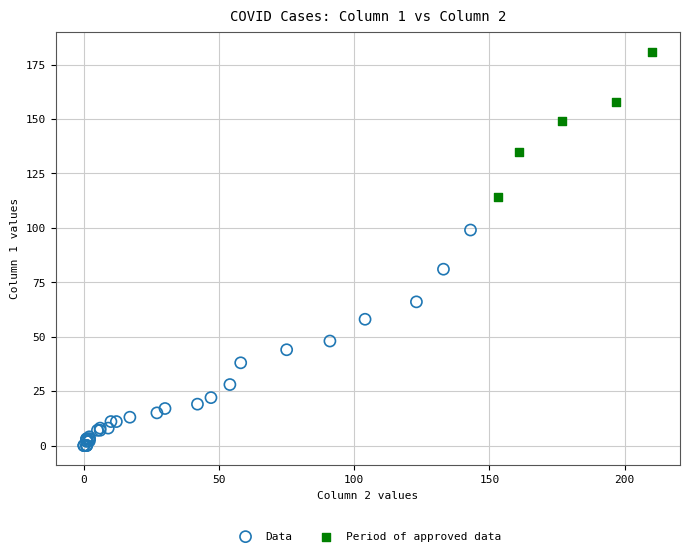

Which series has the largest Y range (max minus min)?

Data